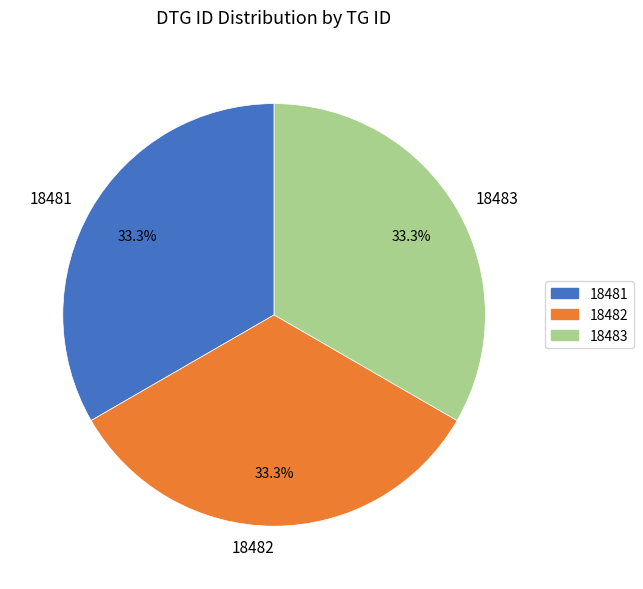

How many slices are in this pie chart?

3